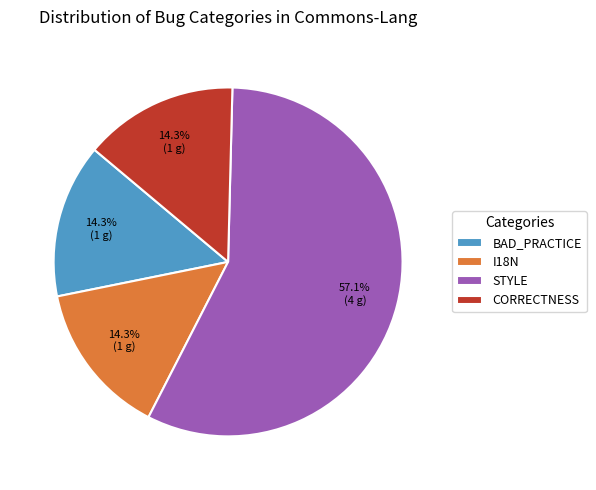

Combined, do CORRECTNESS and STYLE account for over 50%?

Yes